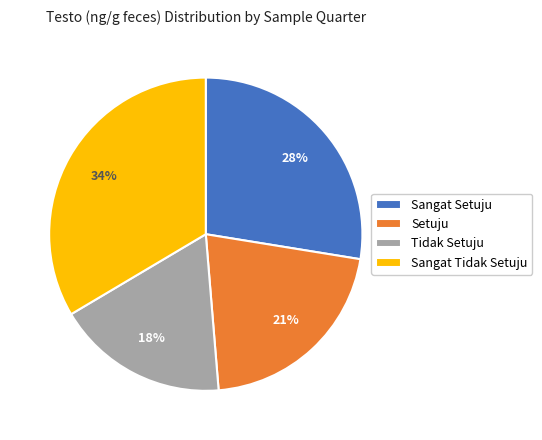

What percentage is the Setuju slice, to the nearest percent?

21%